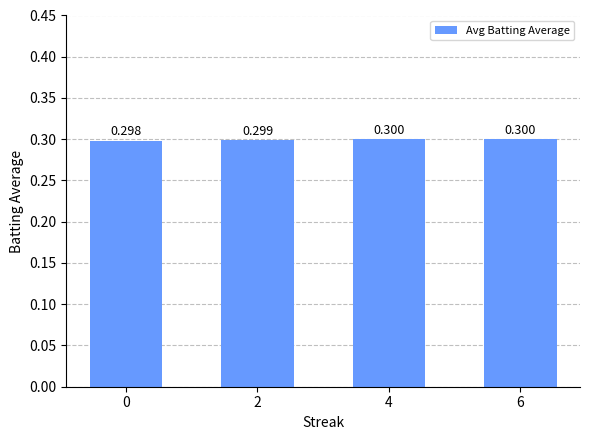

Rank the categories by value from lowest to highest.

0, 2, 4, 6